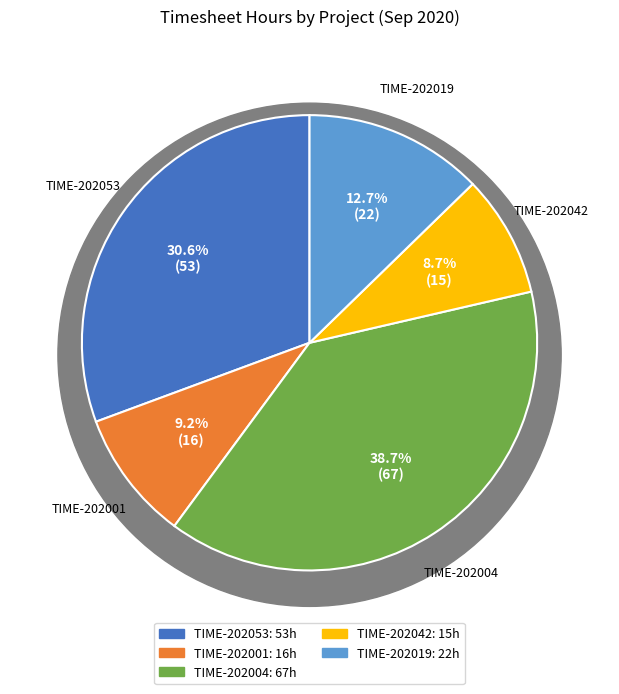

Do TIME-202042 and TIME-202001 together represent more than half of the pie?

No